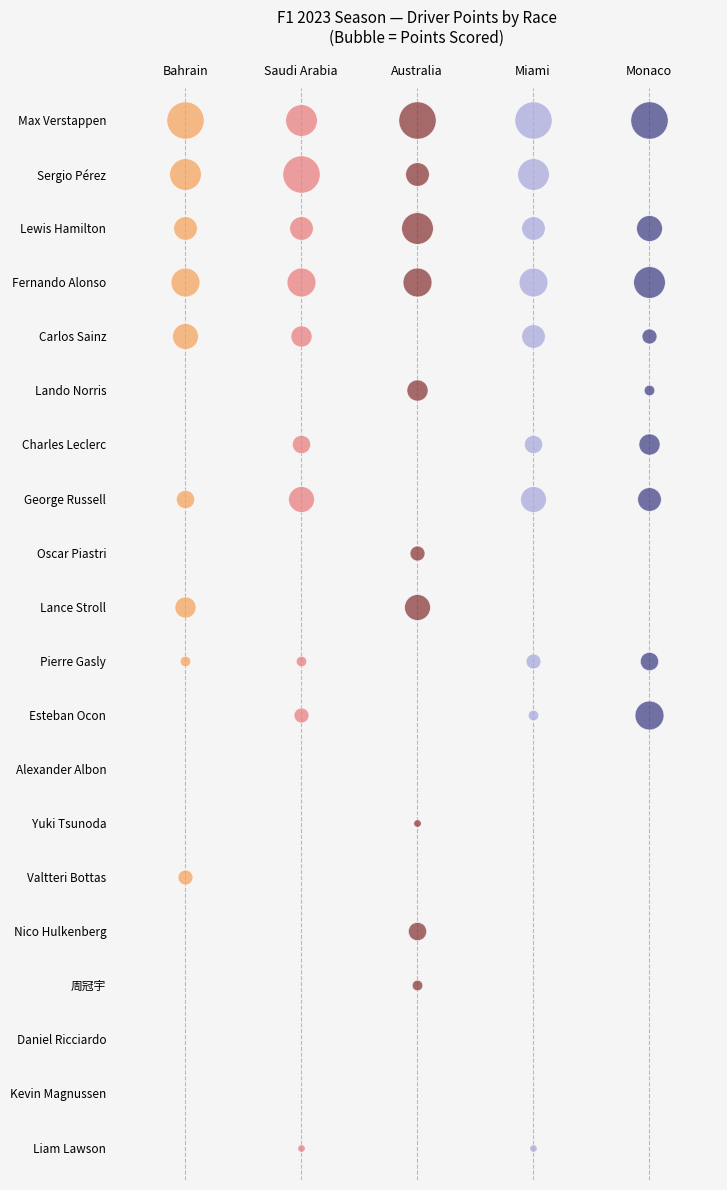

Count the number of categories in the chart.

20